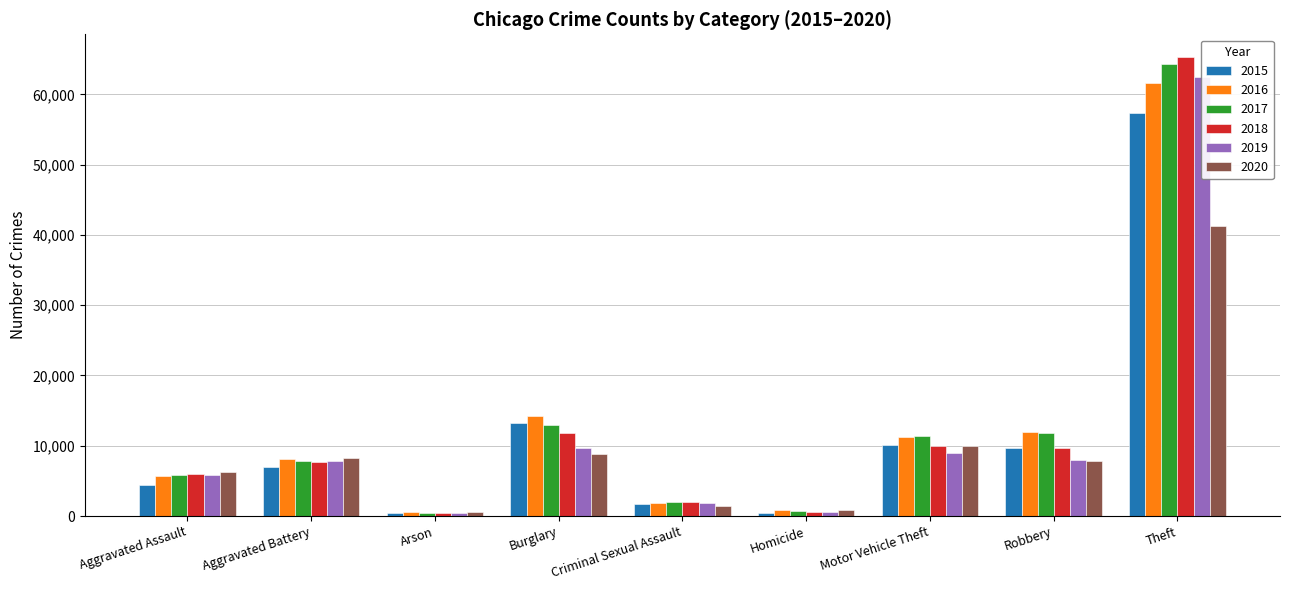

What is the spread (max minus min) of values at Homicide?

291